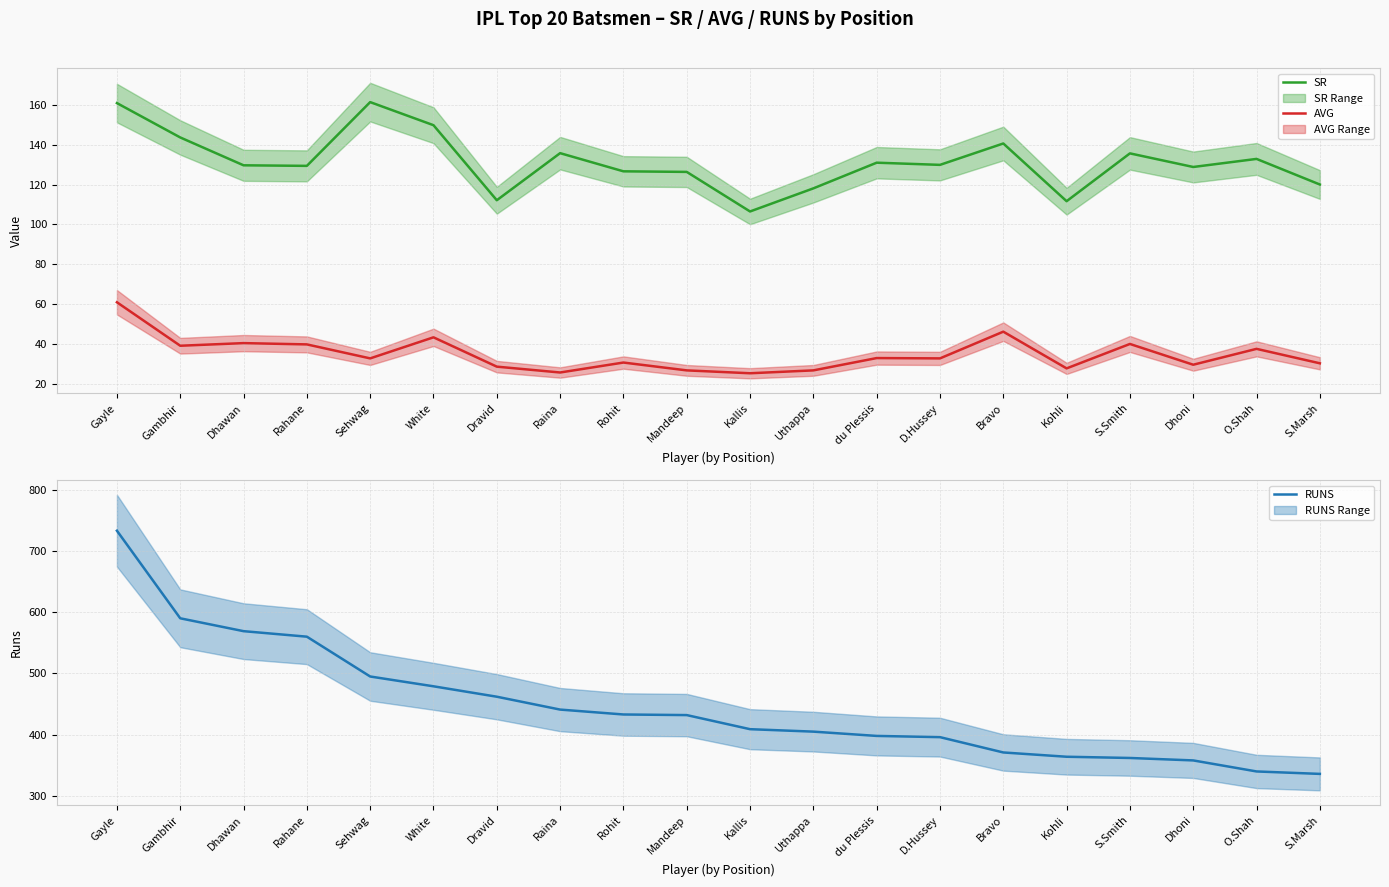

Which series changed the most between D.Hussey and Bravo?

RUNS